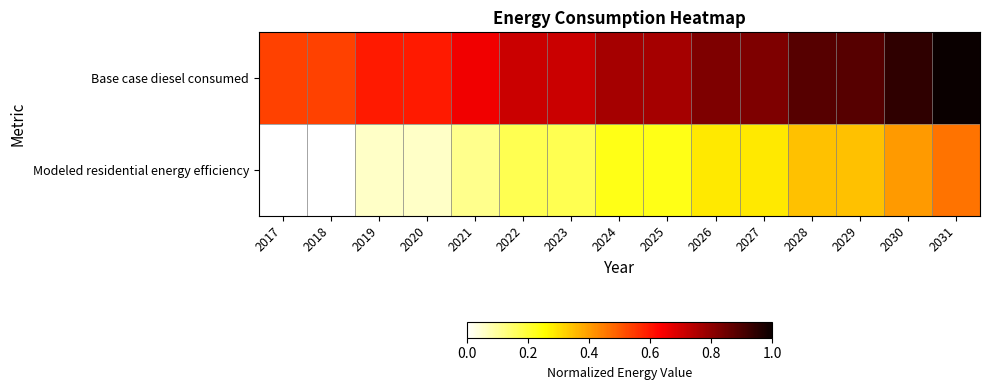

Rank the series by their average value, from lowest to highest.

Modeled residential energy efficiency, Base case diesel consumed